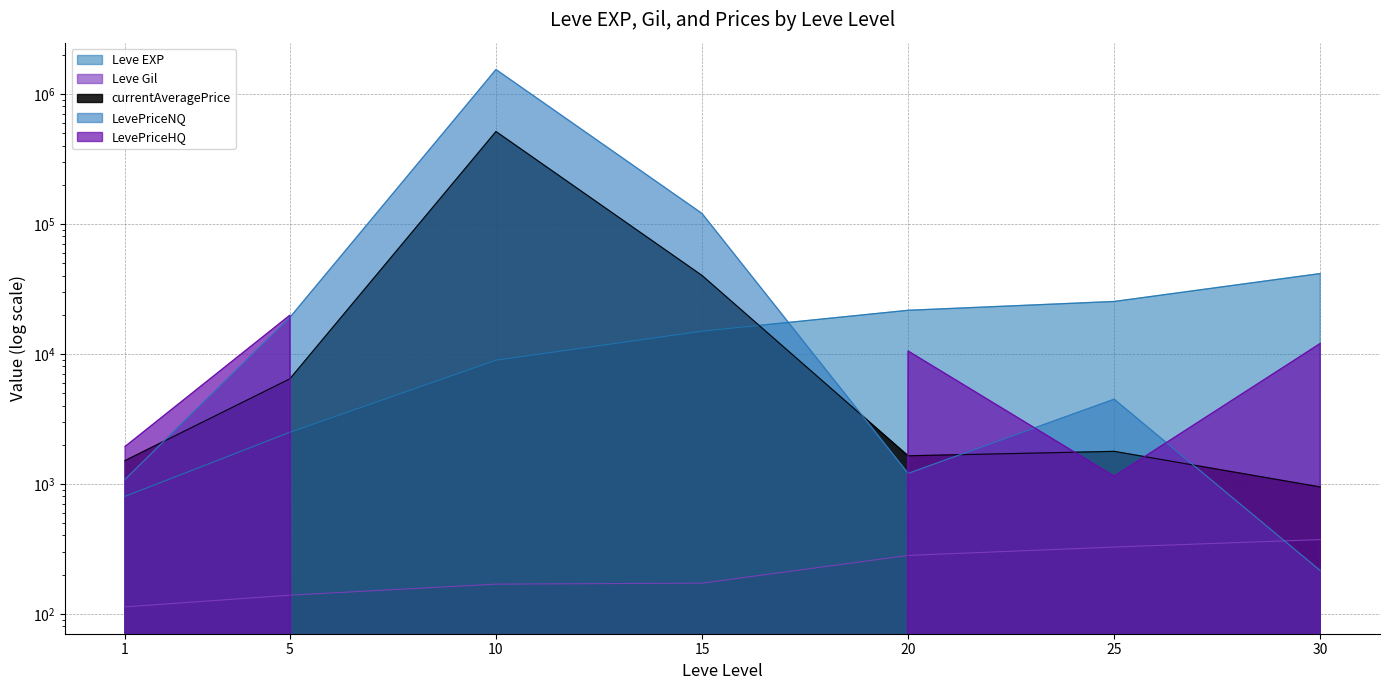

In currentAveragePrice, how many points are lower than both neighbors (excluding endpoints)?

1